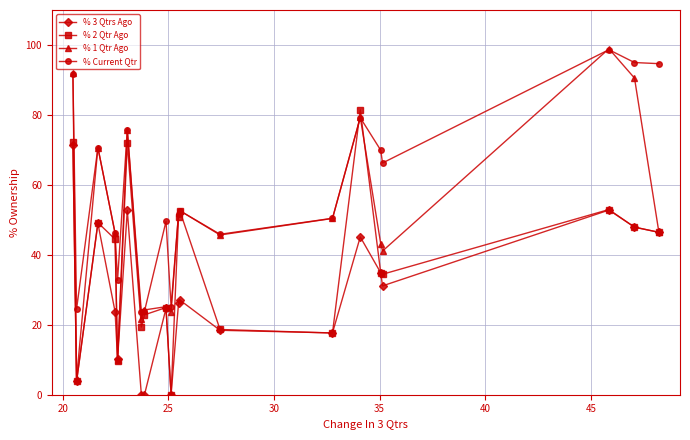

True or false: % 3 Qtrs Ago and % Current Qtr intersect in this chart.

False